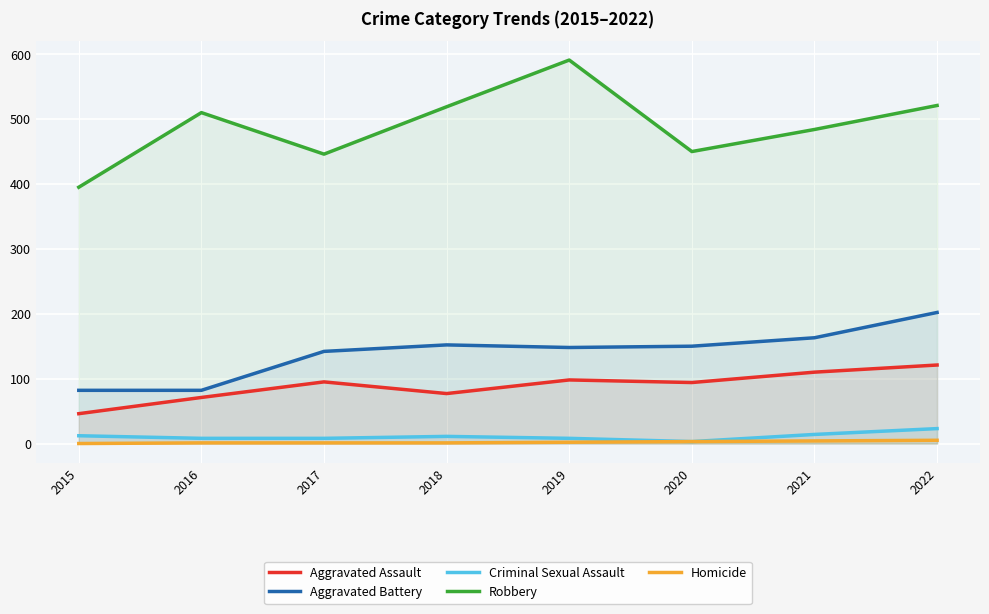

The value of Robbery at 2022 is 521. True or false?

True